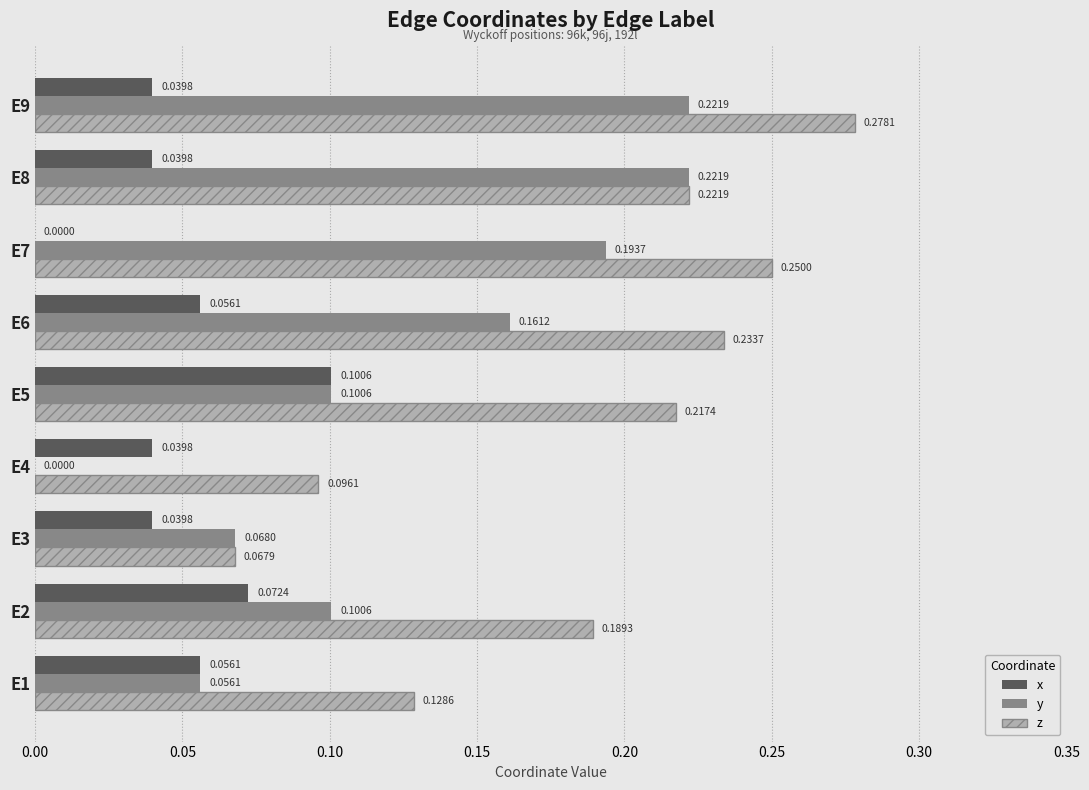

At which category is the sum across all series the highest?

E9